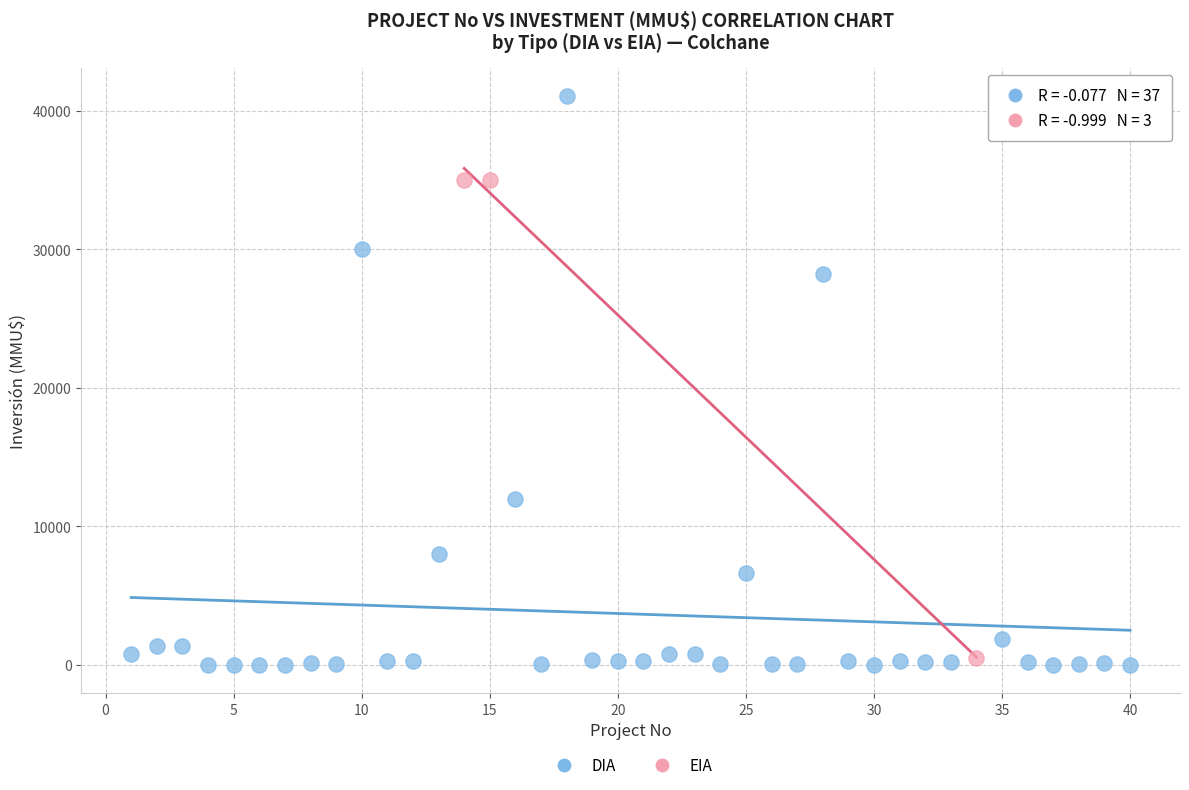

Which series has the largest Y range (max minus min)?

DIA